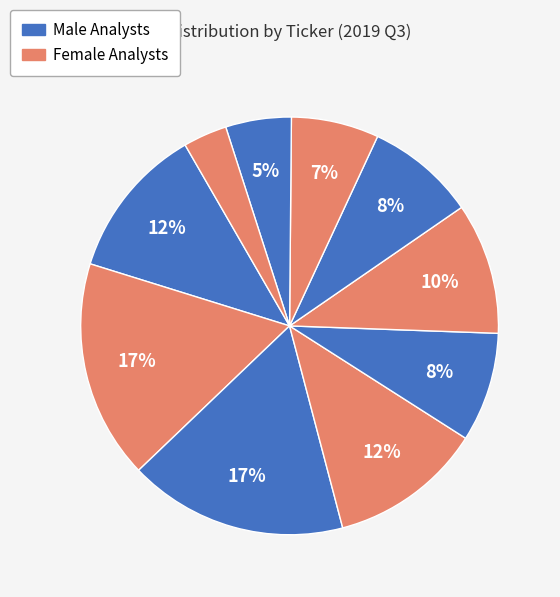

How many segments does this pie chart have?

10